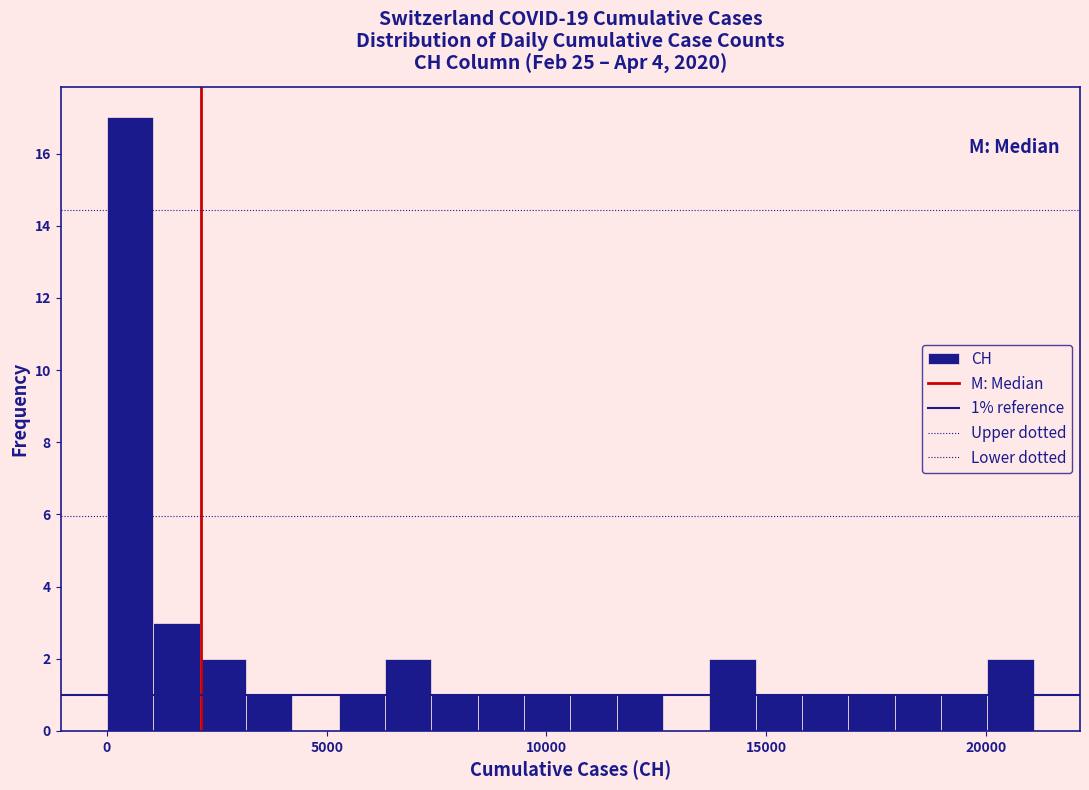

Around what value on the x-axis is the tallest bar? Give the approximate position of its centre, as read against the axis.

500